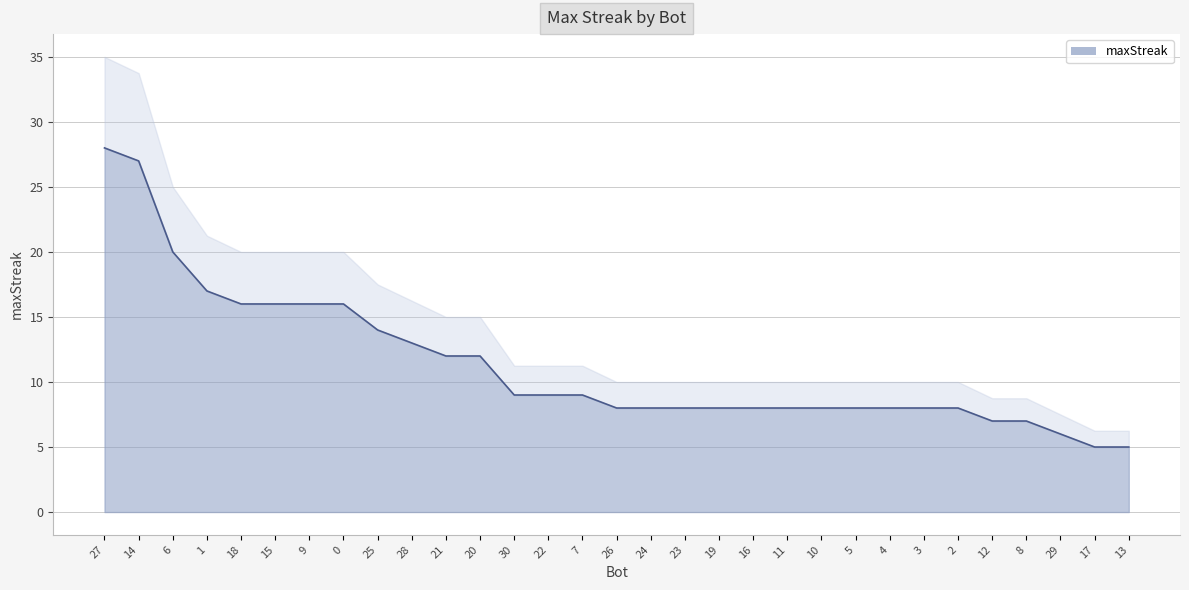

At which category does the chart reach its minimum across all series?

17